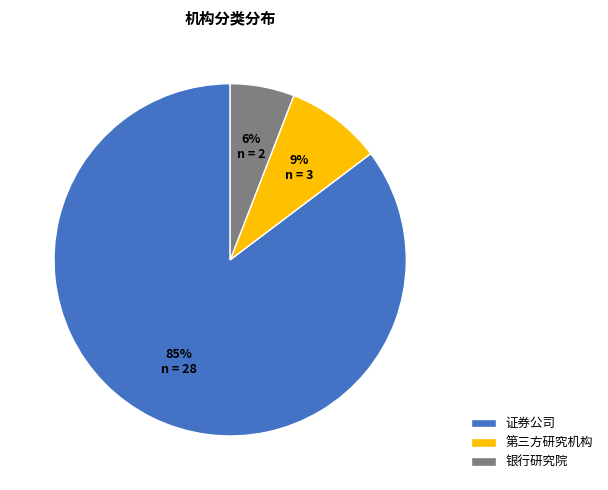

To the nearest percent, what is the combined percentage of 第三方研究机构 and 证券公司?

94%